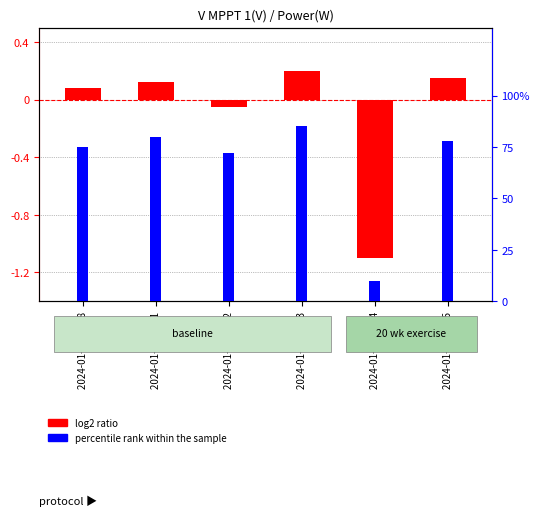

Which label corresponds to the largest value in the chart?

2024-01-07 05:03